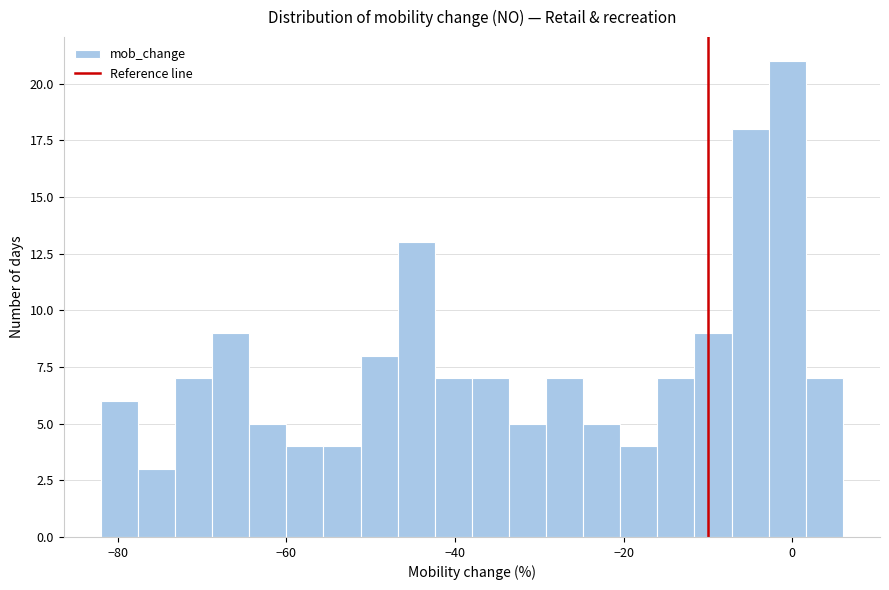

Around what value on the x-axis is the tallest bar? Give the approximate position of its centre, as read against the axis.

0